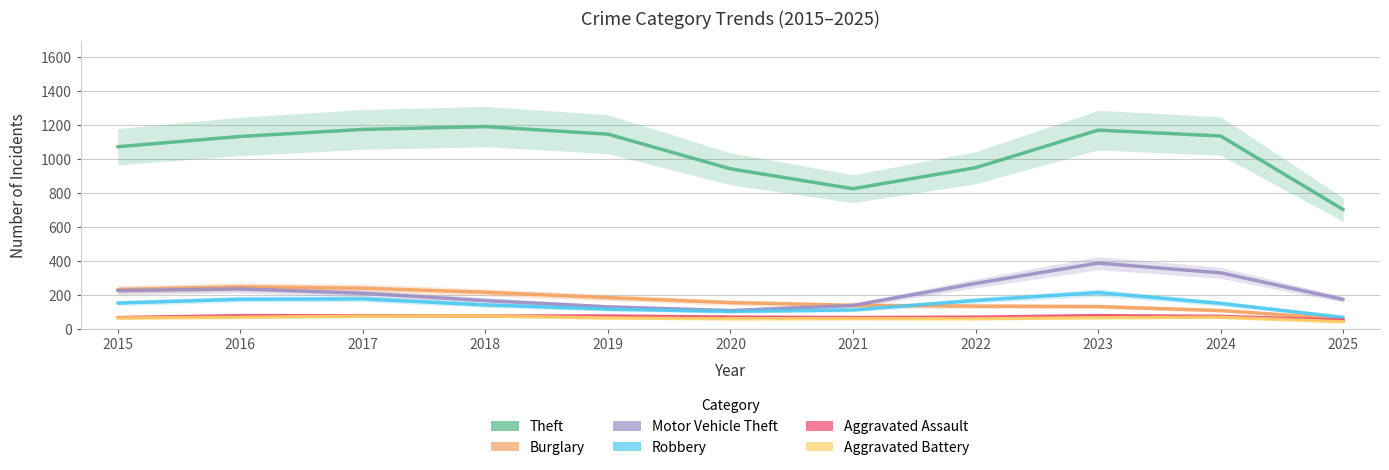

At which category is the sum across all series the highest?

2023